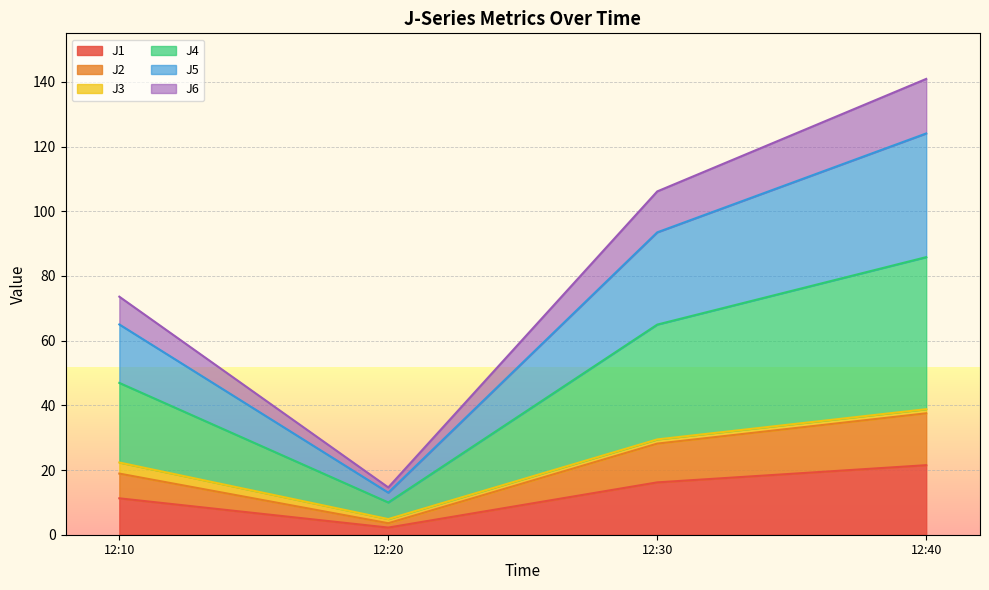

True or false: J5 and J1 cross at least once.

False